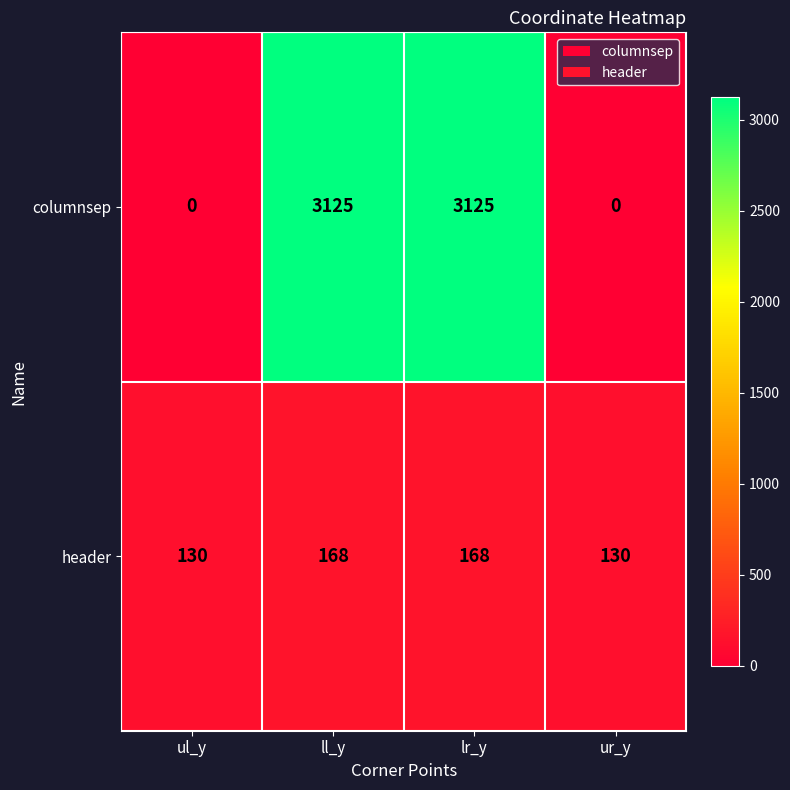

Reading left to right, transcribe all the data shown in this chart.

columnsep: 0	3125	3125	0
header: 130	168	168	130